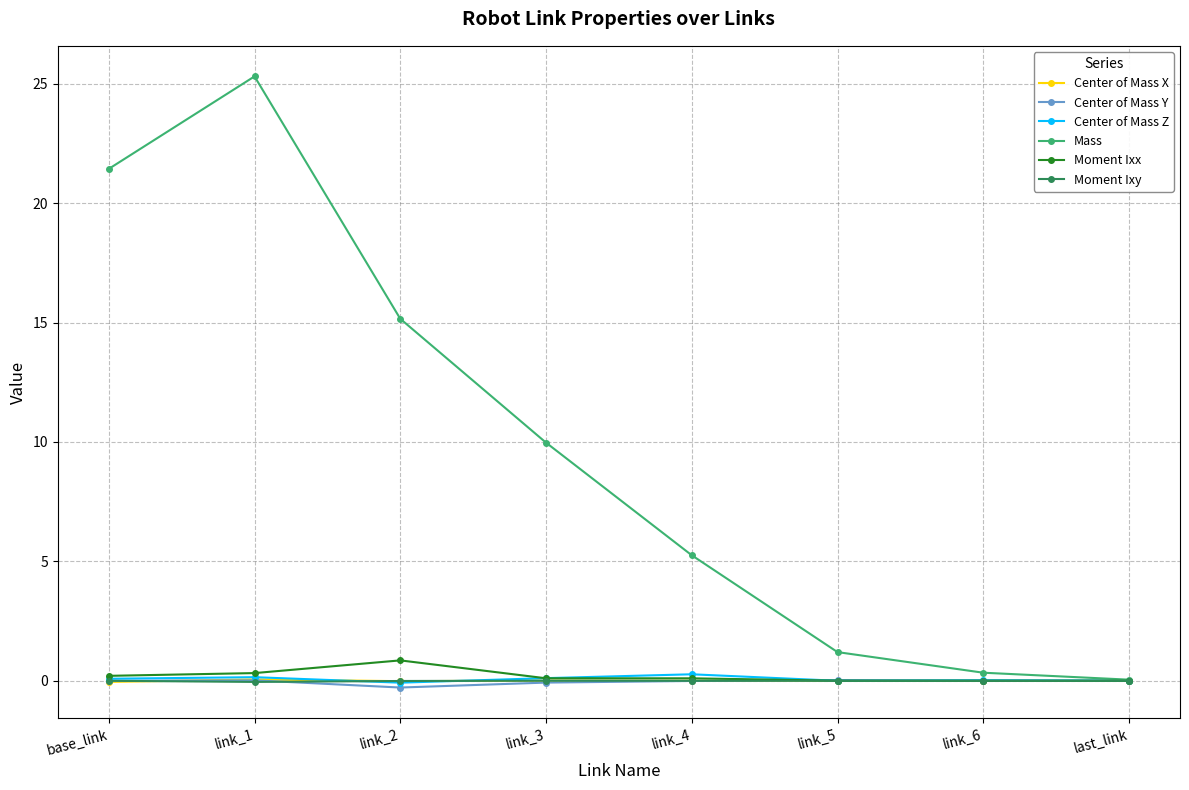

What is the maximum value shown in the chart?

25.3